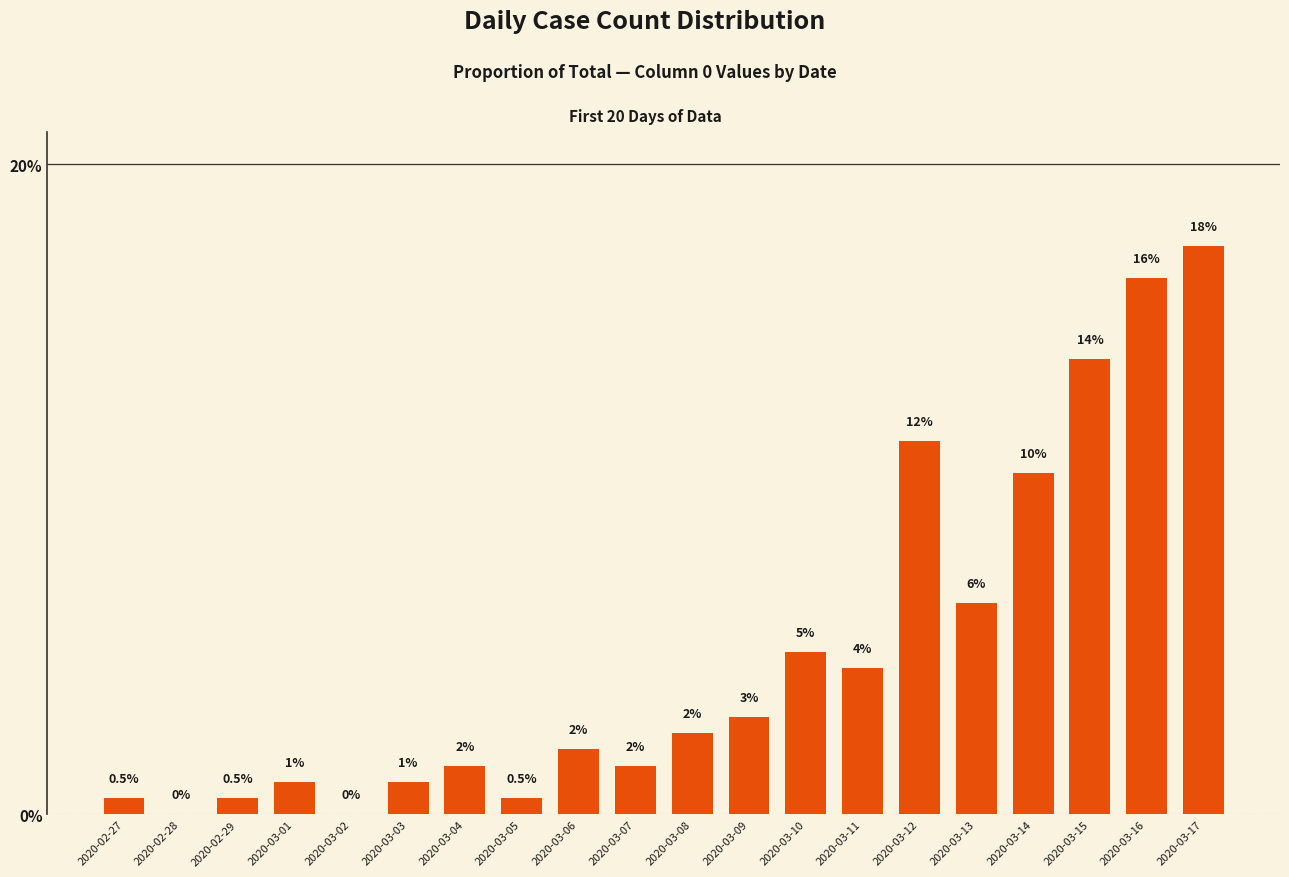

True or false: the data shows 0.0 at 2020-02-28.

True